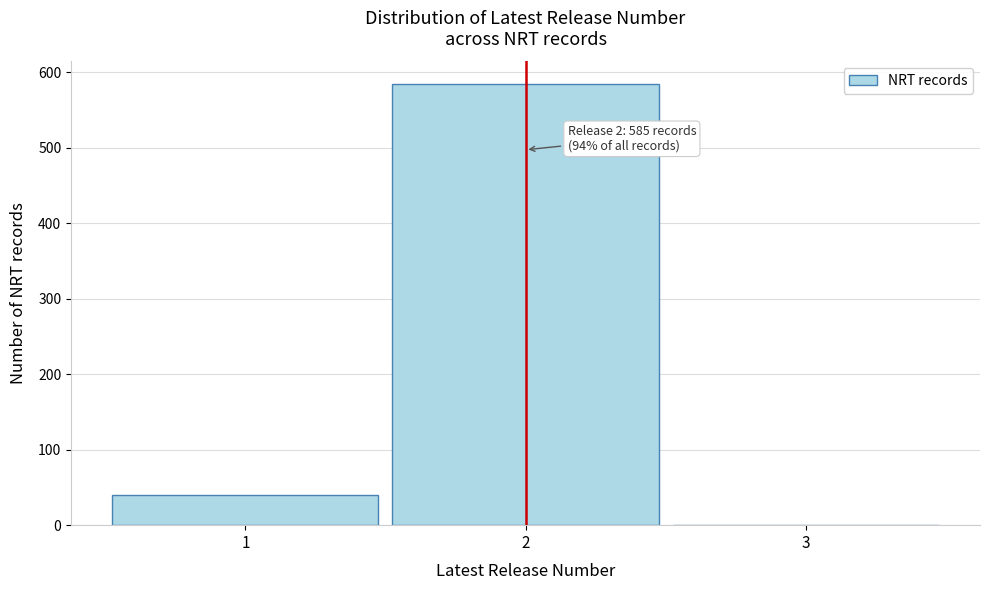

Which range on the x-axis has the tallest bar?

1.5 to 2.5